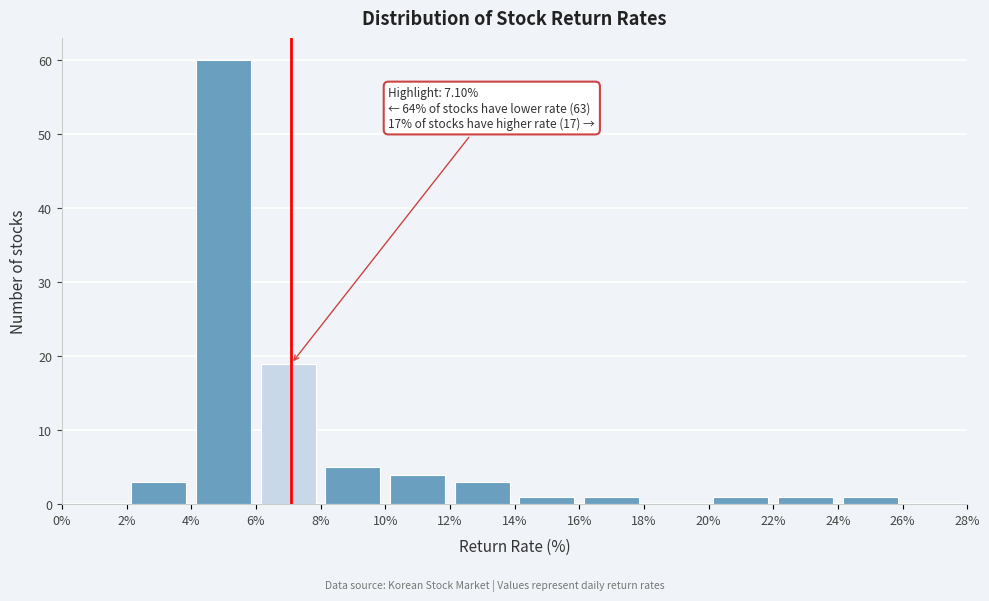

Which range on the x-axis has the tallest bar?

4% to 6%